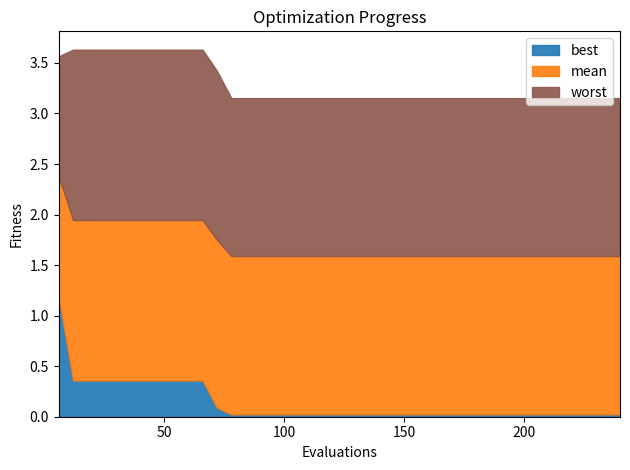

True or false: mean and worst cross at least once.

False